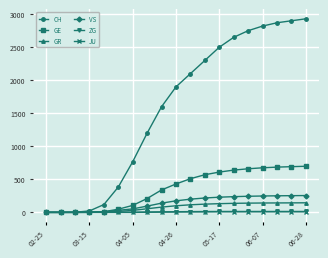

What is the sum of all GE values?

6888